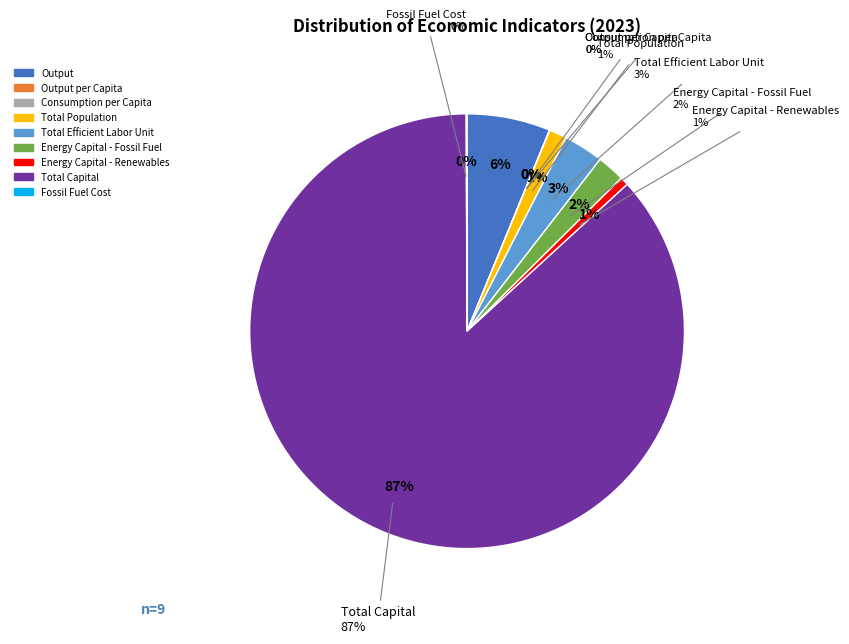

To the nearest percent, what is the difference between the largest and smallest slice percentages?

87%